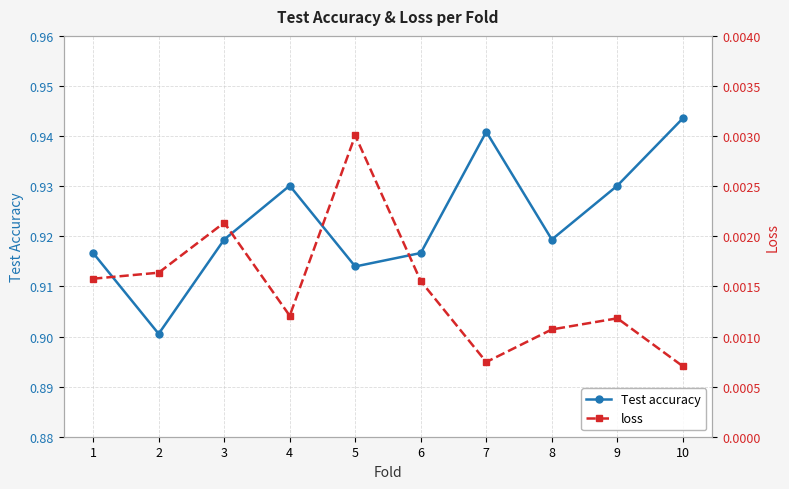

Is this an area chart (filled region under the line)?

No